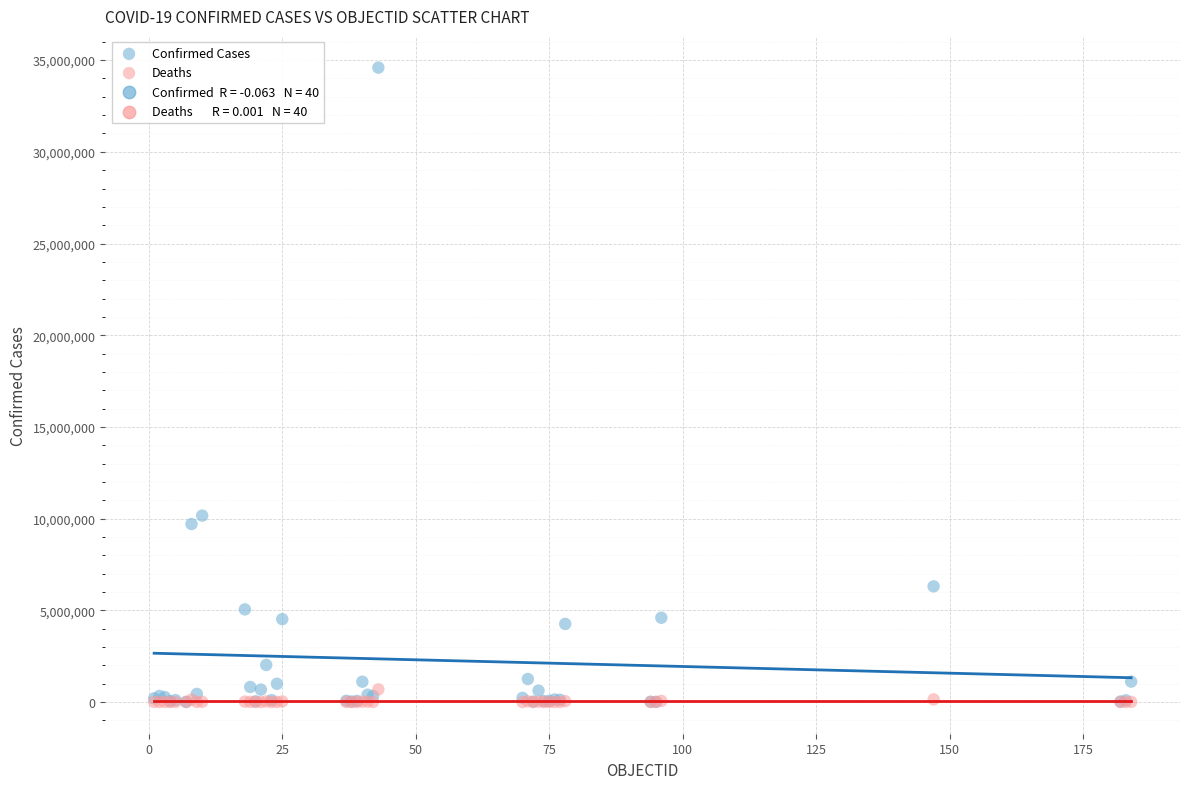

Across all series, what Y value is closest to 17296024?

10164301